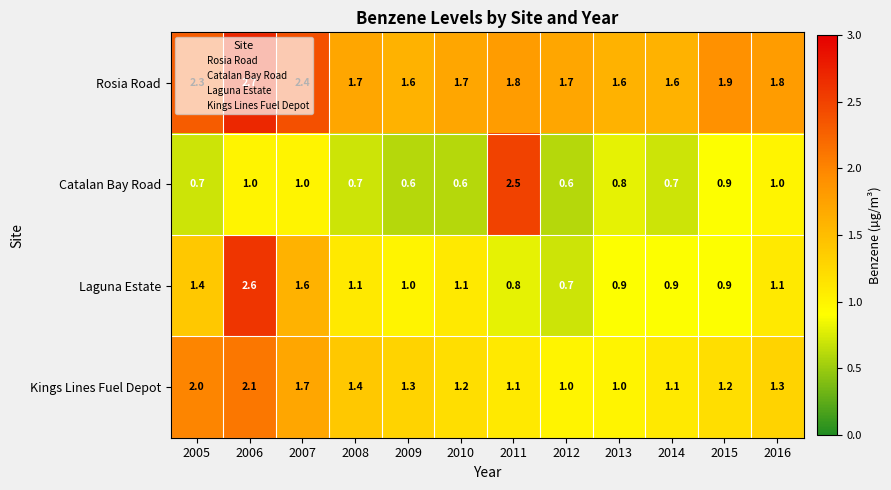

What is the smallest value displayed?

0.6